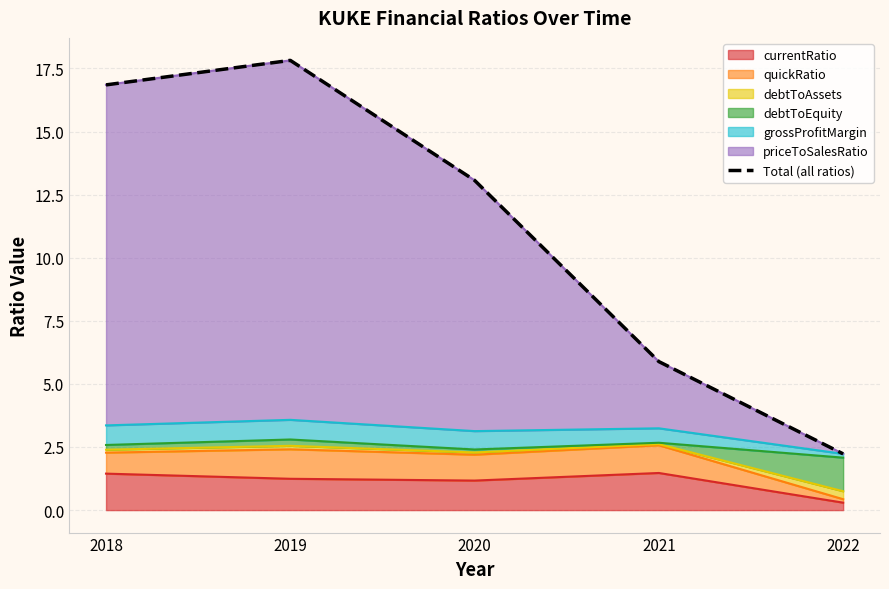

List the labels in order of value, largest first.

2019, 2018, 2020, 2021, 2022